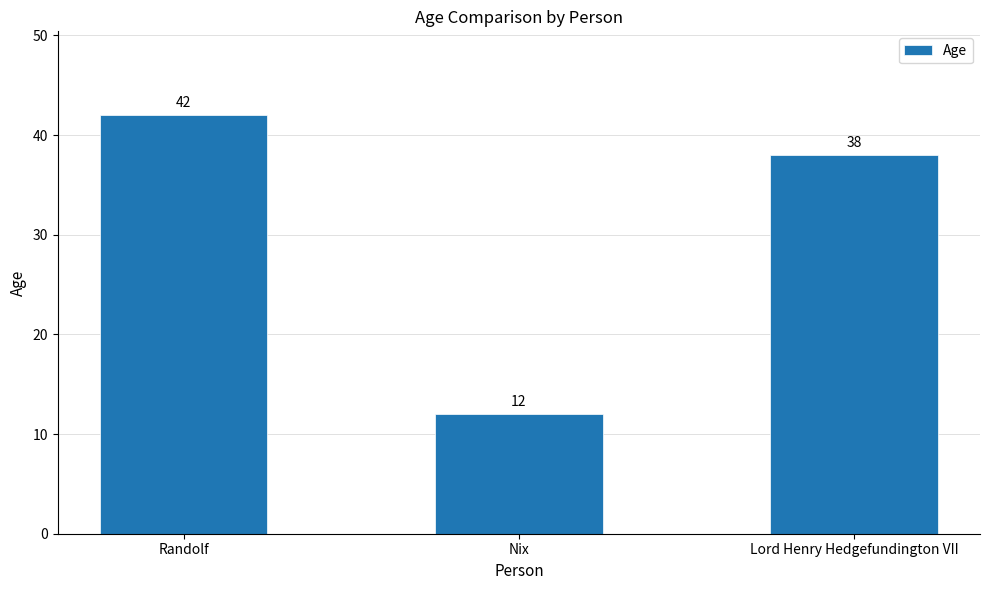

Reading left to right, extract all data points from this chart.

42	12	38